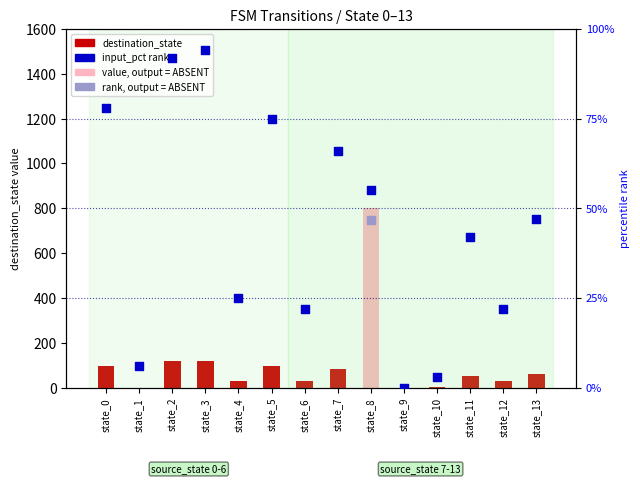

What is the total value across all series at state_9?

1